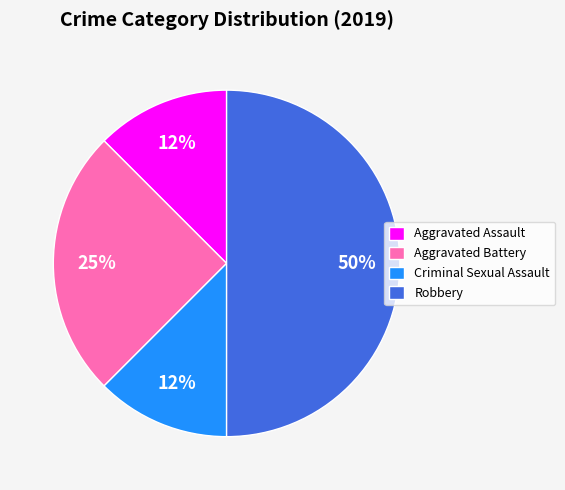

Which category has the biggest portion of the pie?

Robbery